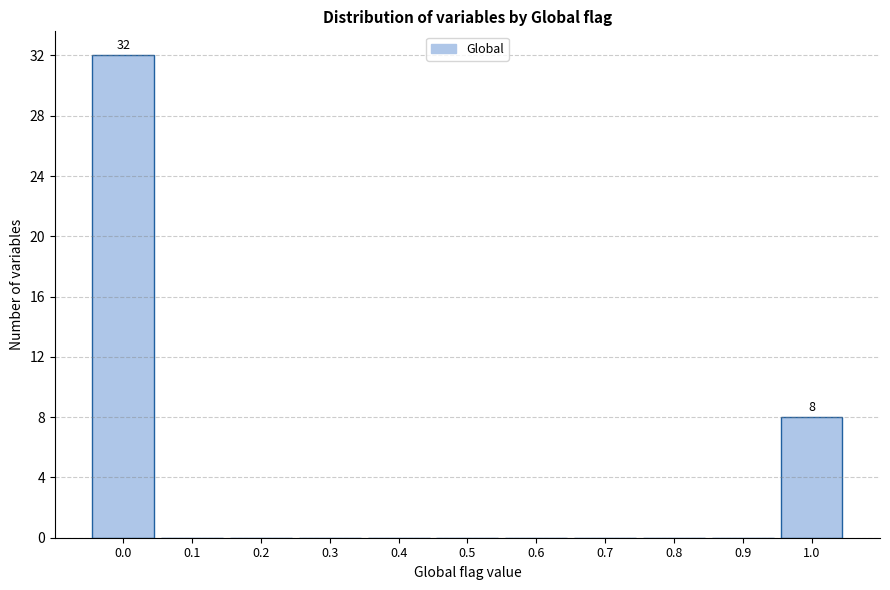

Over which range of the x-axis is the bar tallest?

-0.05 to 0.05